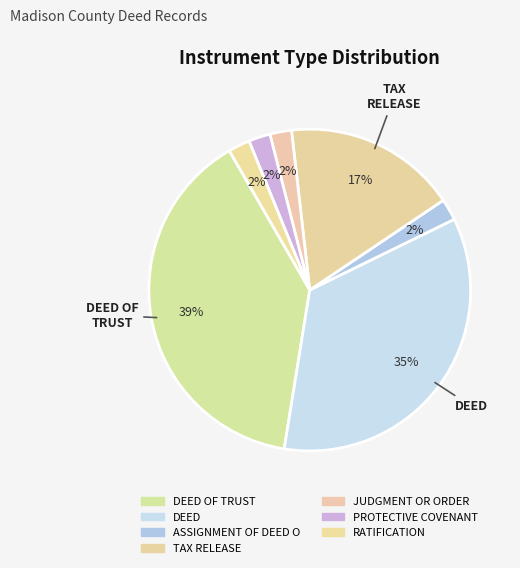

Does DEED account for over 50% of the chart?

No